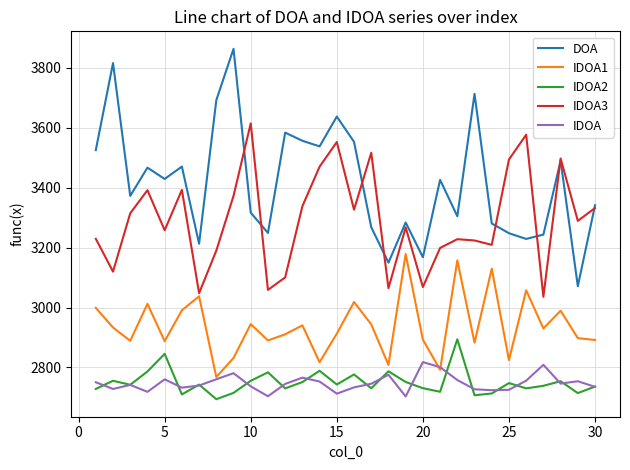

Which series has the largest range (max minus min)?

DOA